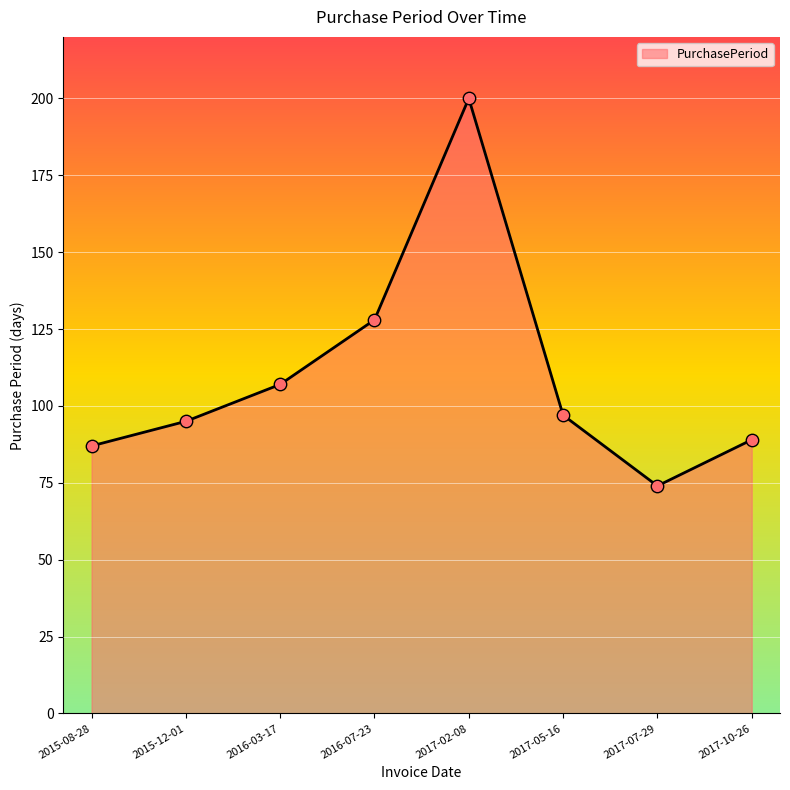

Which has a higher value, 2017-10-26 or 2017-05-16?

2017-05-16